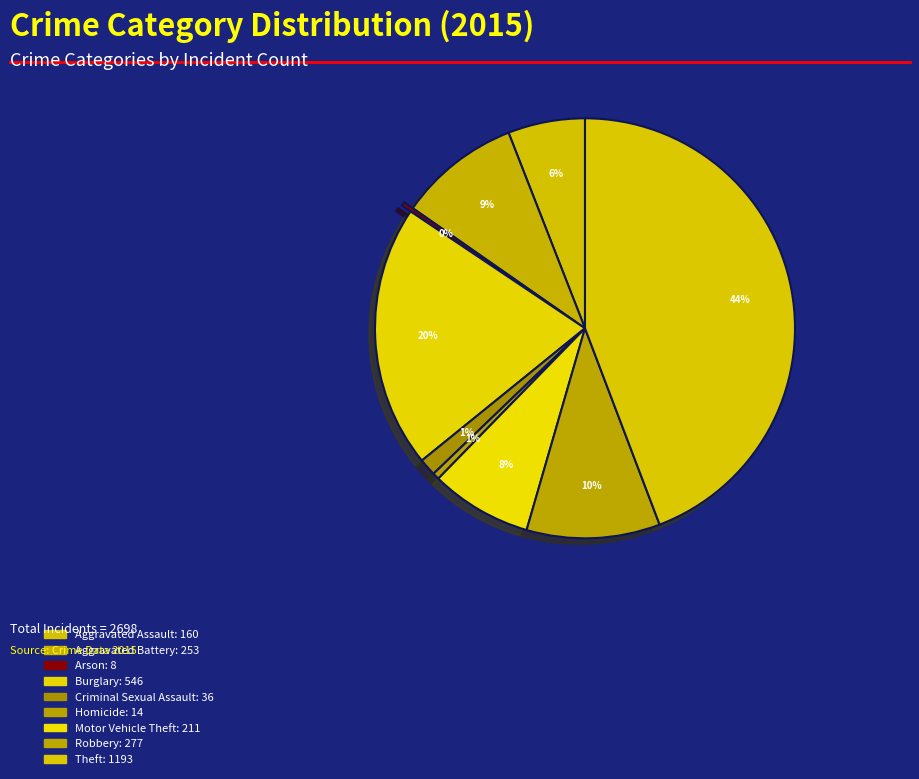

How many slices are in this pie chart?

9